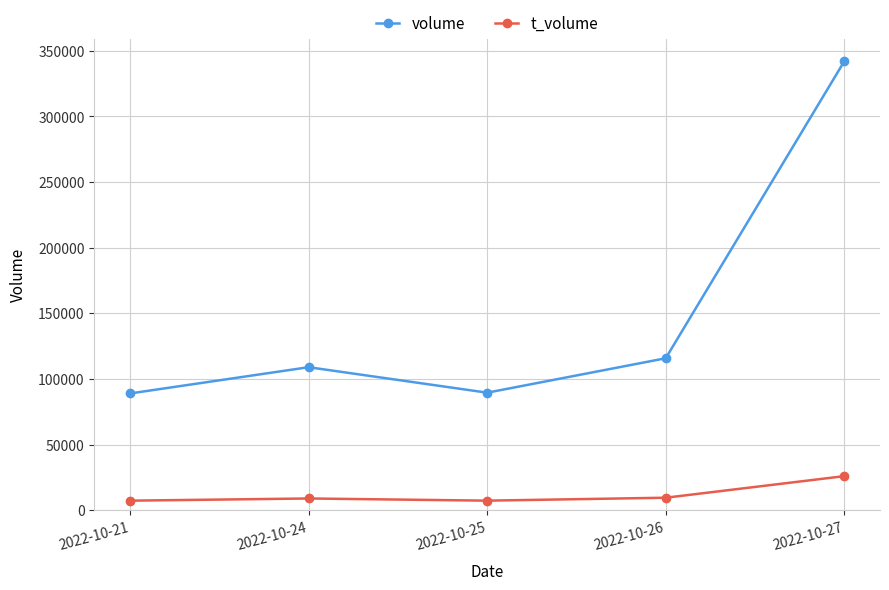

What is the minimum value for t_volume?

7212